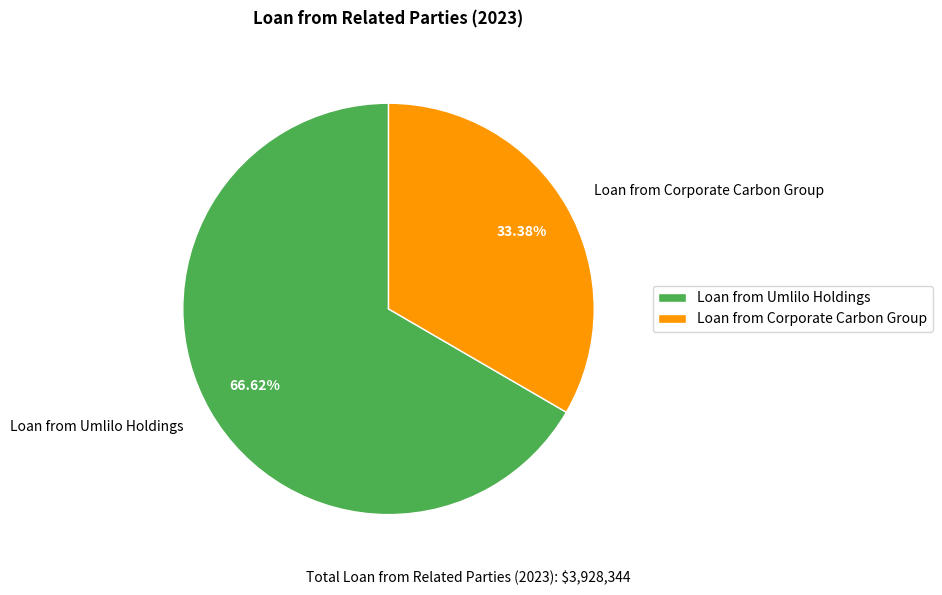

How many slices are in this pie chart?

2